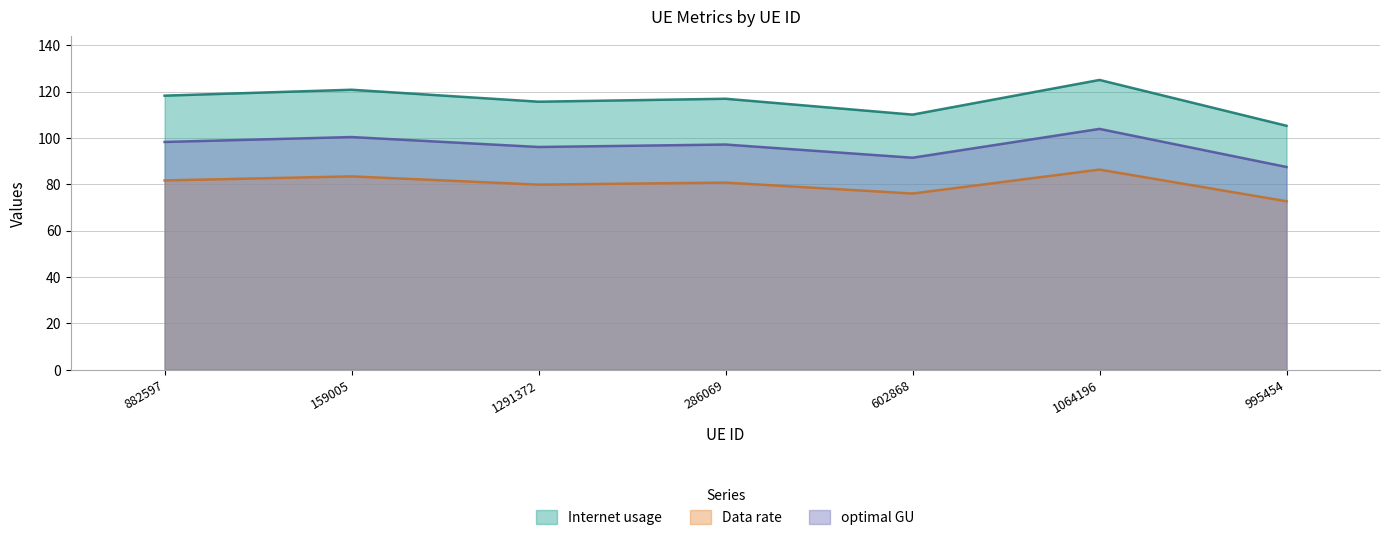

Reading right to left, list all the values displayed in this chart.

Internet usage: 995454=105.2	1064196=125.0	602868=110.0	286069=116.9	1291372=115.6	159005=120.8	882597=118.2
Data rate: 995454=72.6	1064196=86.3	602868=76.0	286069=80.7	1291372=79.8	159005=83.4	882597=81.6
optimal GU: 995454=87.4	1064196=103.9	602868=91.4	286069=97.1	1291372=96.1	159005=100.3	882597=98.2